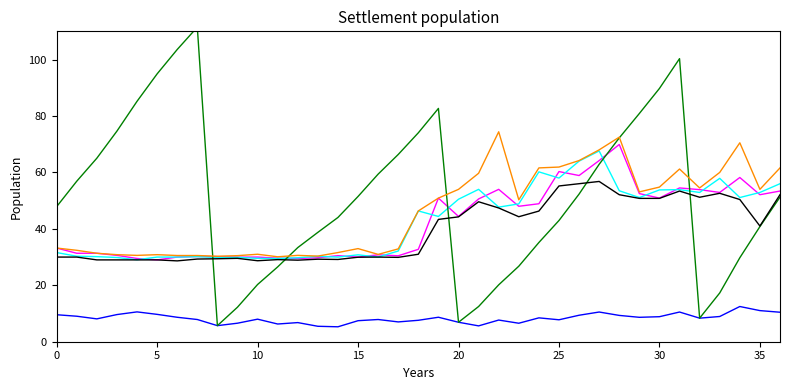

Is this an area chart (filled region under the line)?

No